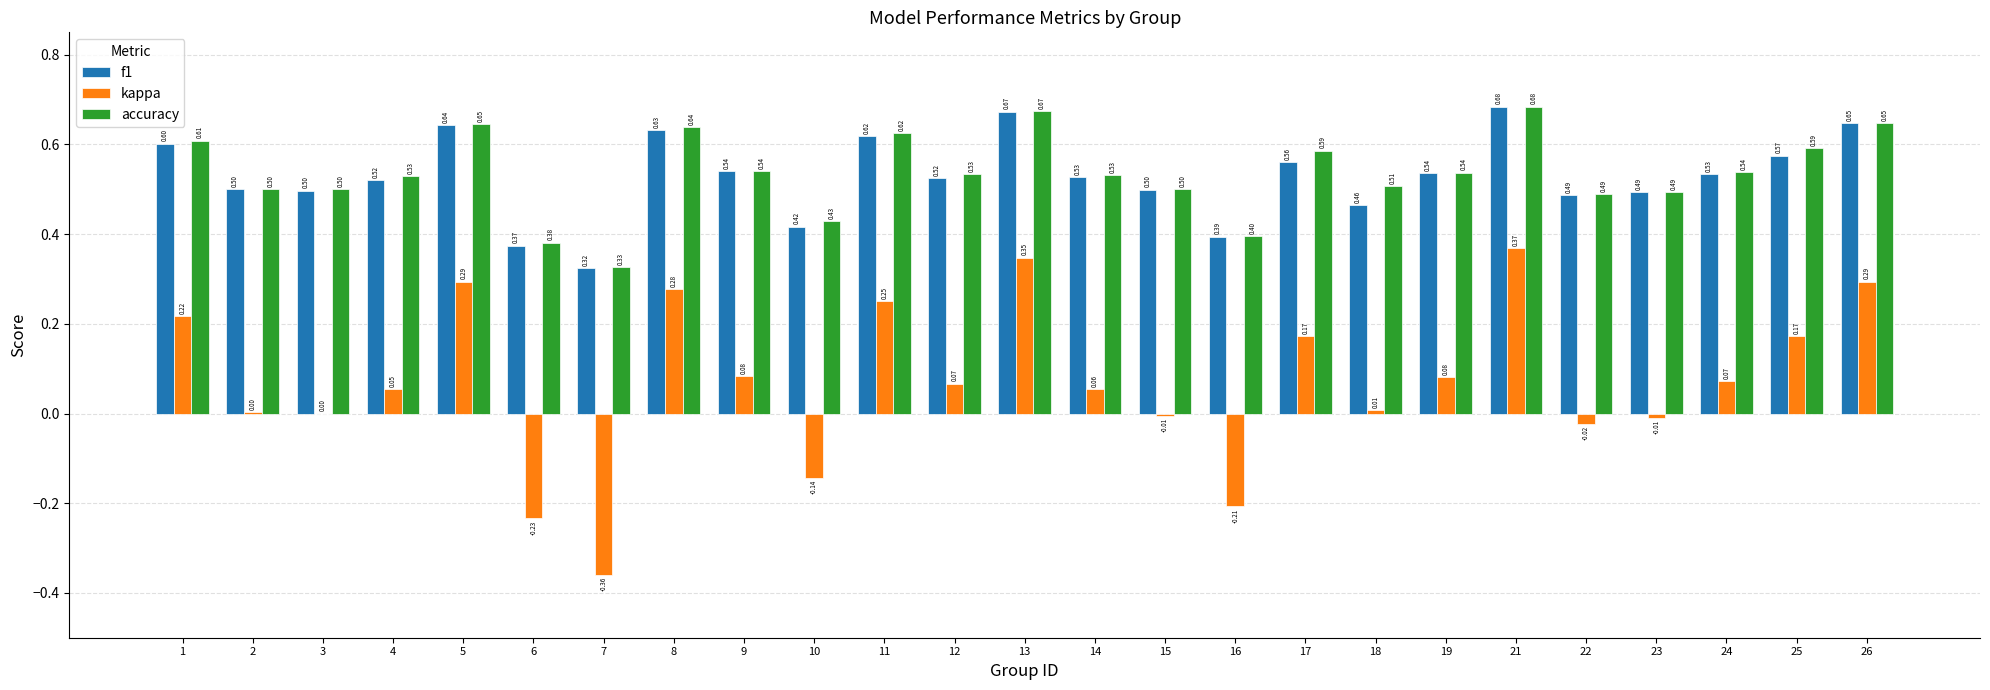

Which series changed the most between 15 and 21?

kappa